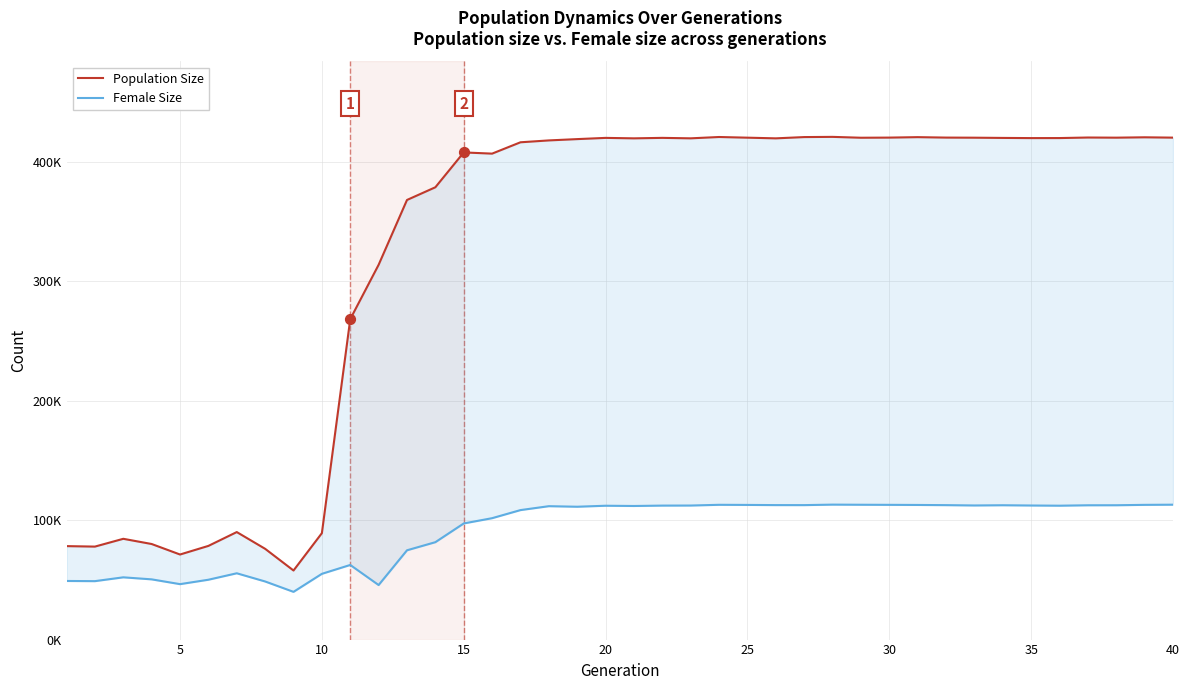

Which series has the widest spread of Y values?

Population Size